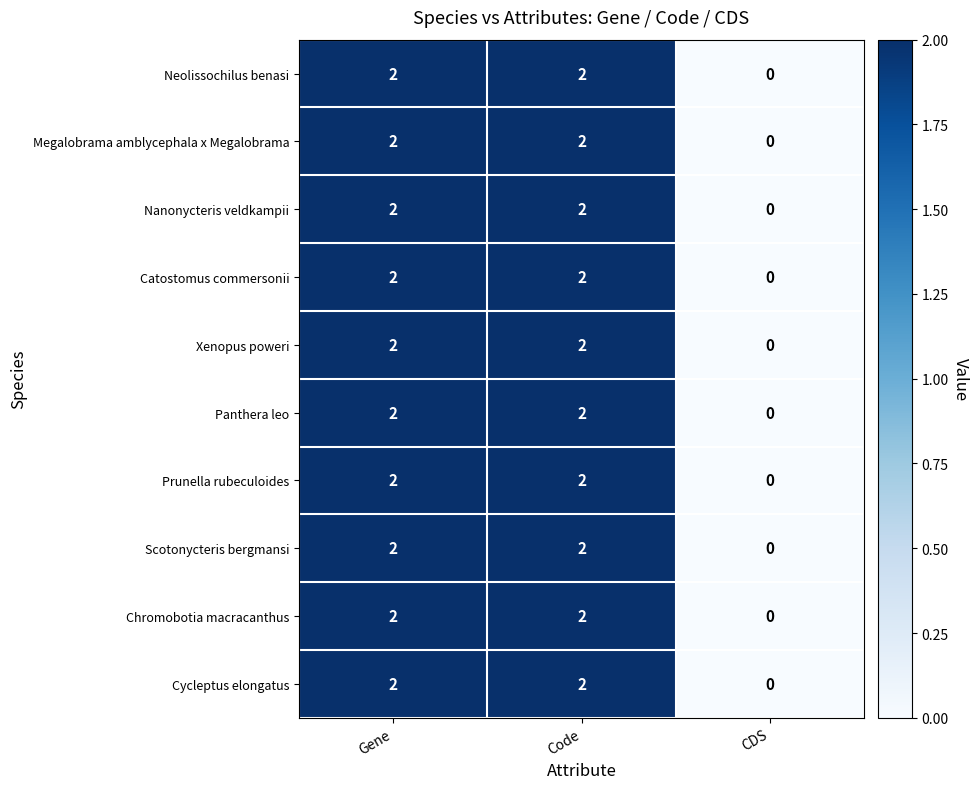

How many Panthera leo values are between 0 and 2?

3